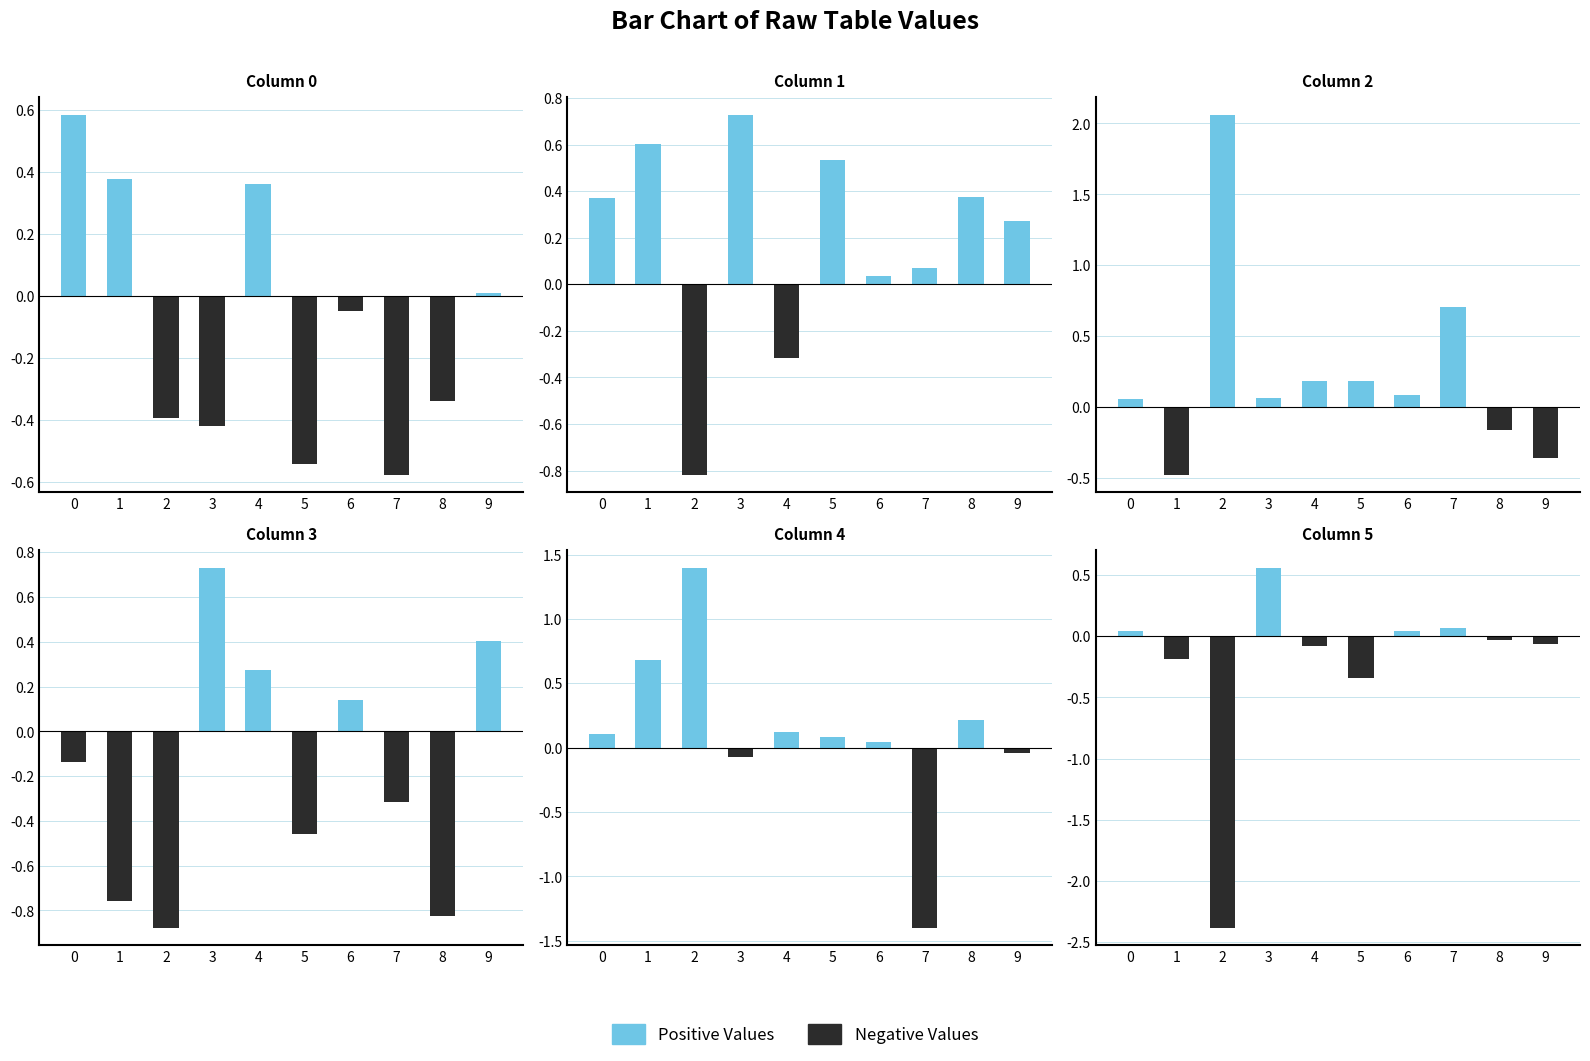

How many groups of bars are there?

10